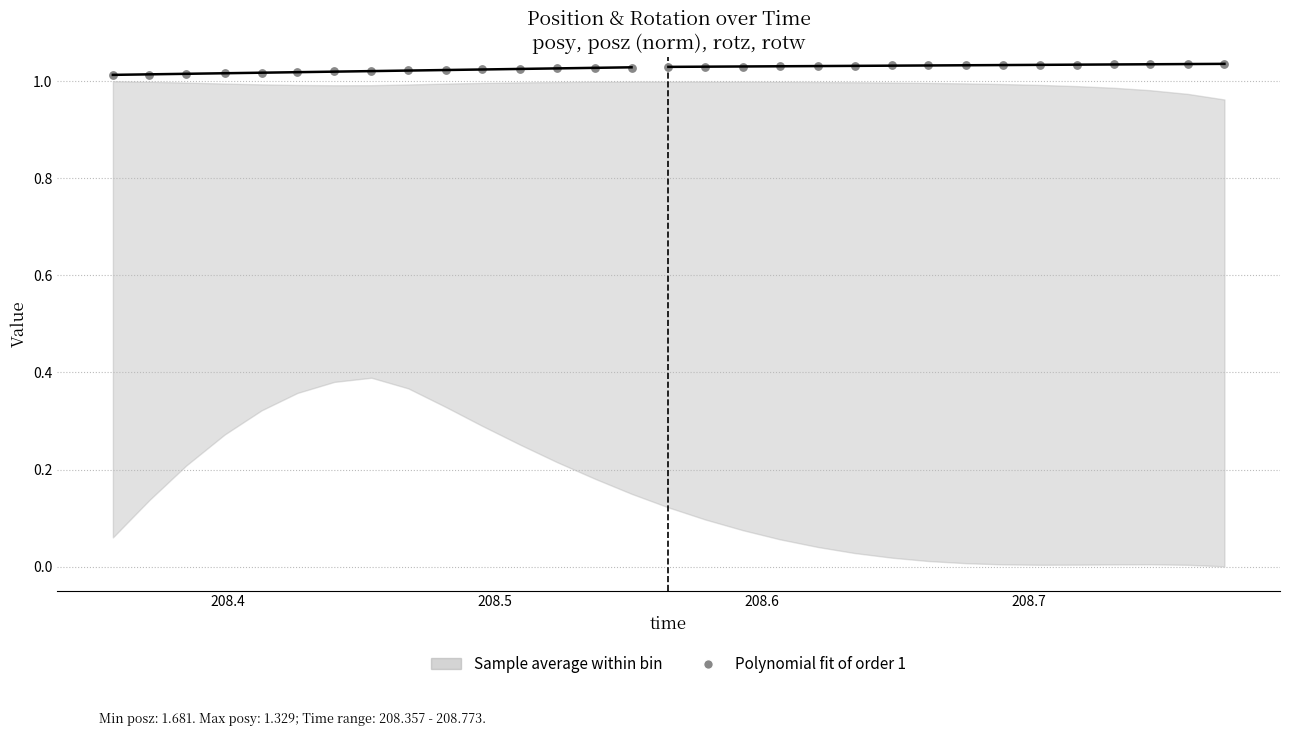

What is the range of X values (max minus min)?

0.4